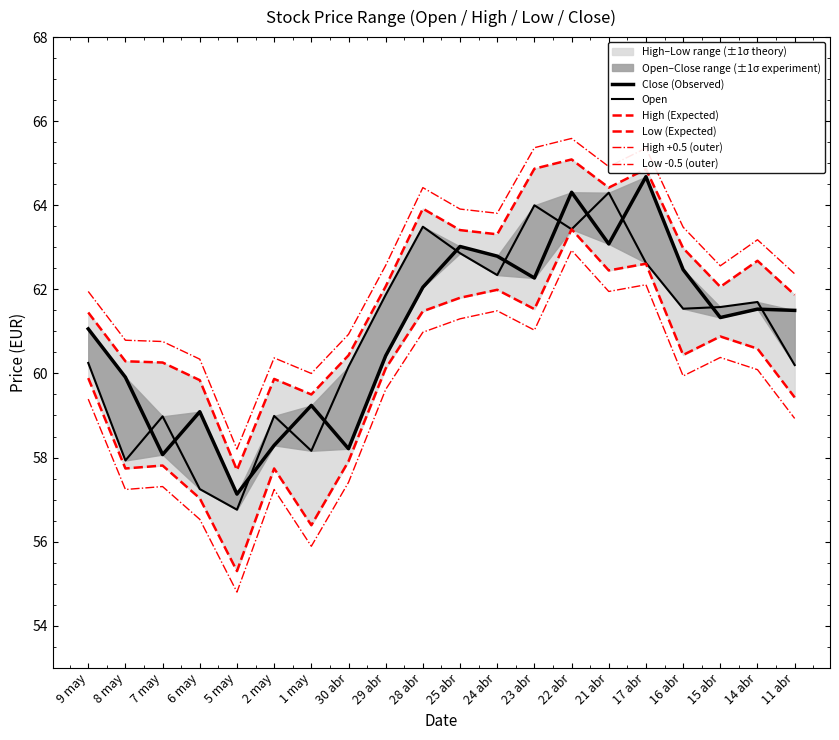

How many lines are shown in the chart?

6